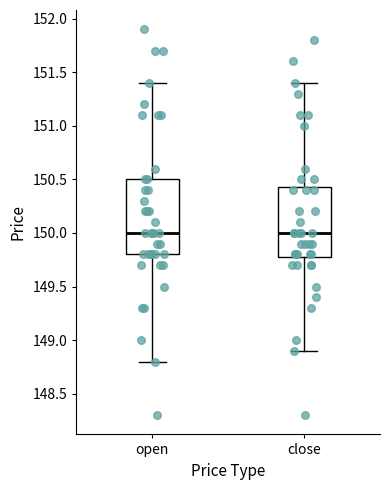

Where is the lower edge of the box for open on the y-axis? The values are not printed on the chart, so give them approximately, as read against the axis.

149.80